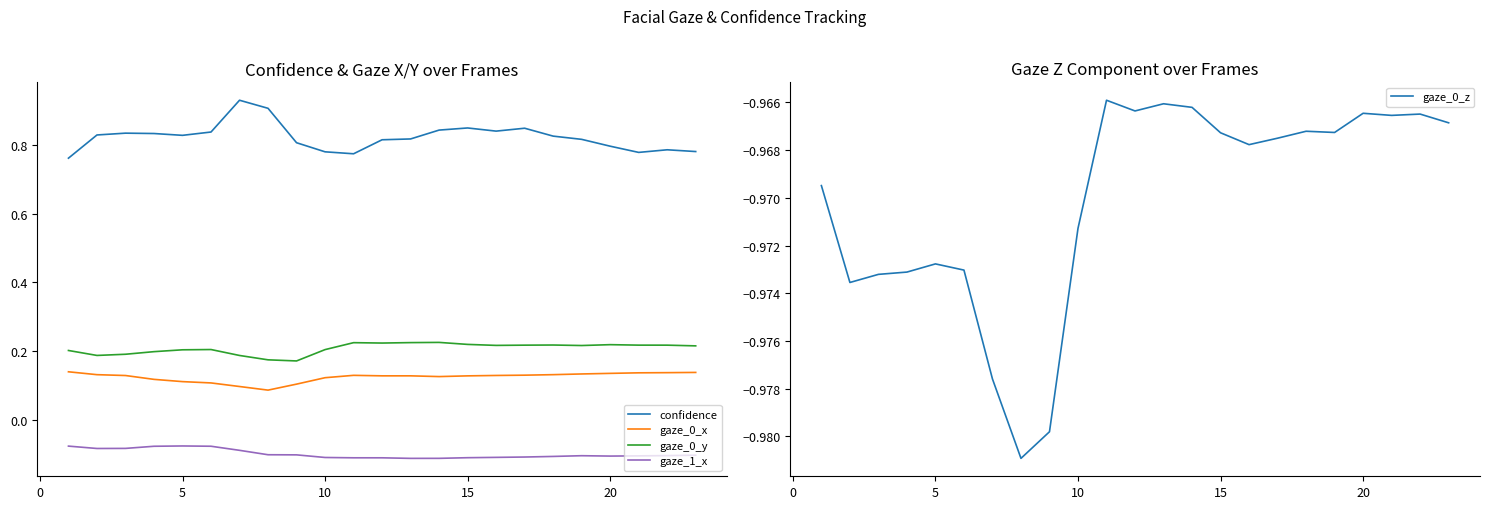

True or false: gaze_1_x and gaze_0_y cross at least once.

False